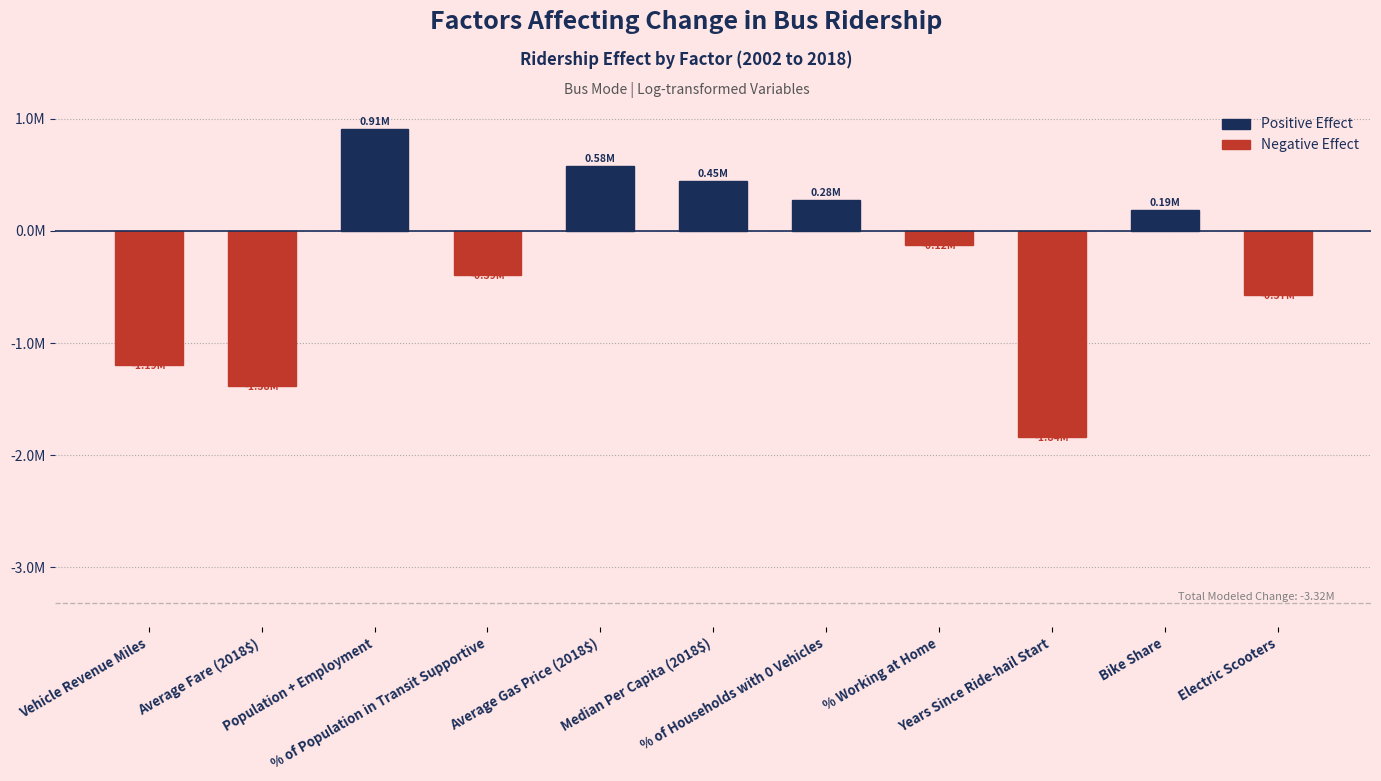

Does the chart contain any negative values?

Yes